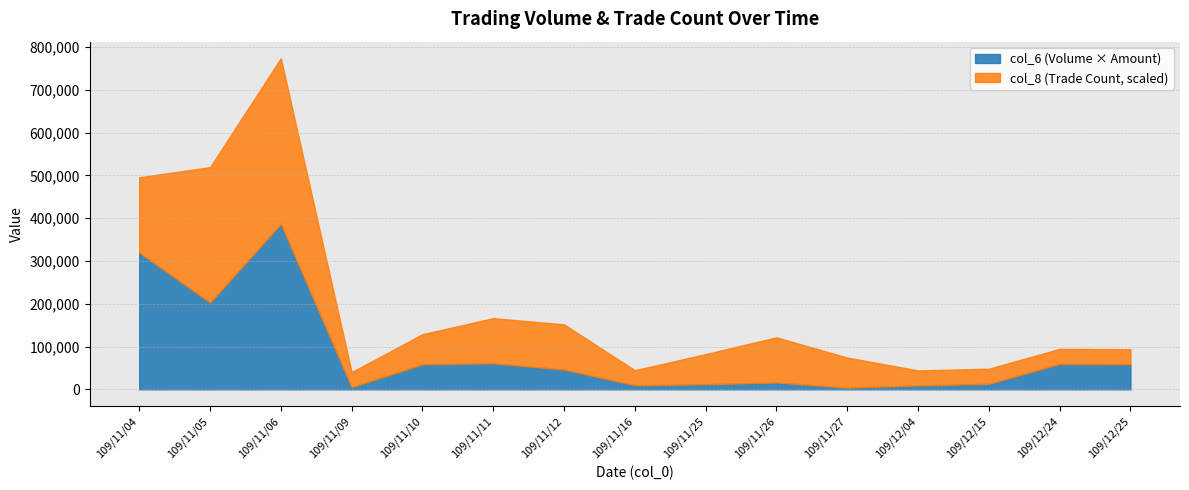

What is the total value across all series at 109/11/09?

40236.4